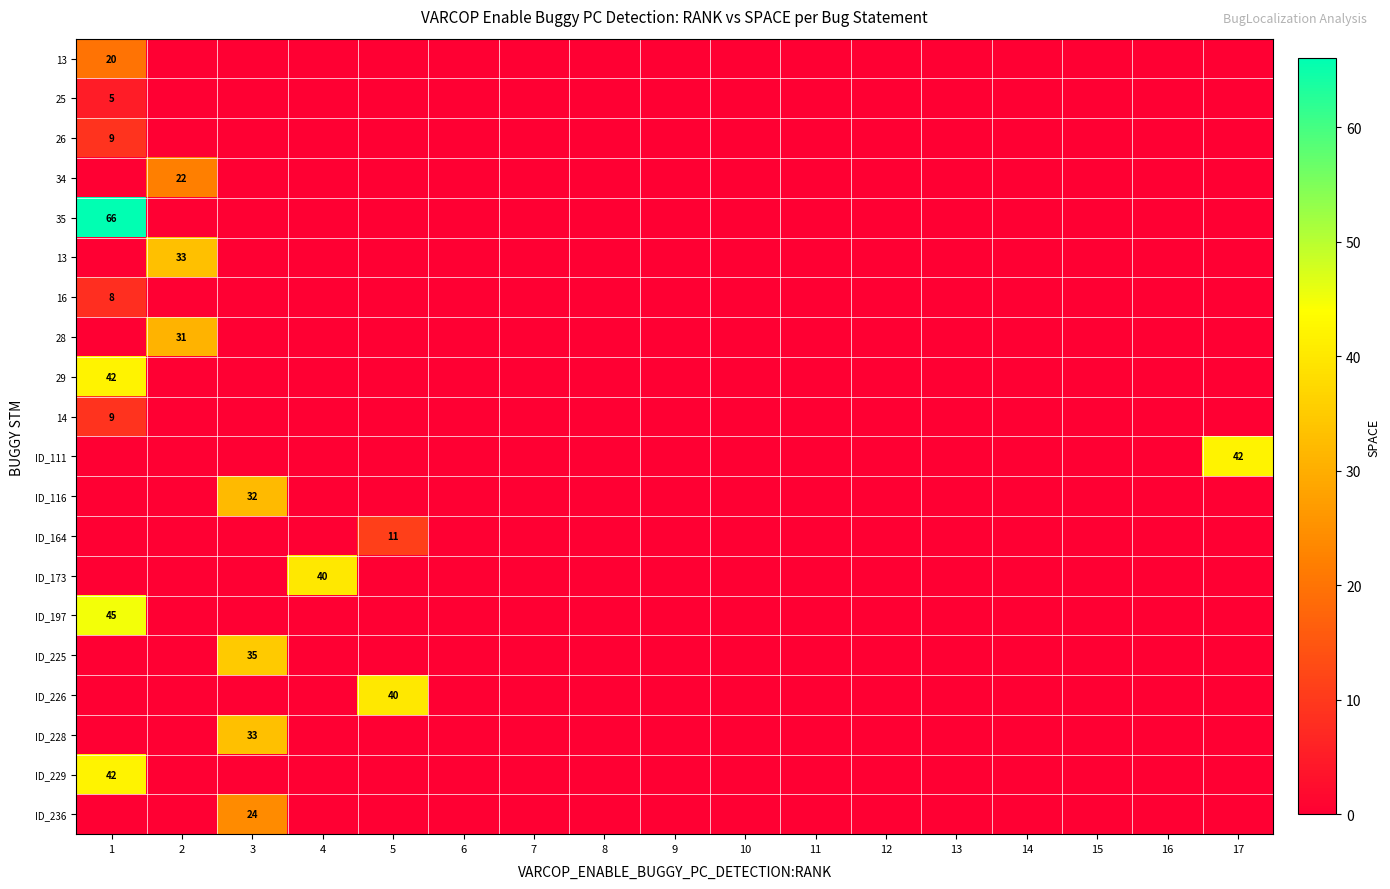

What is the maximum value shown in the chart?

66